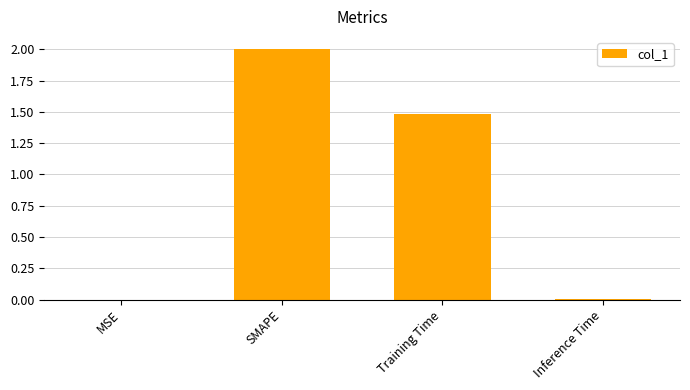

Between Training Time and Inference Time, which is larger?

Training Time